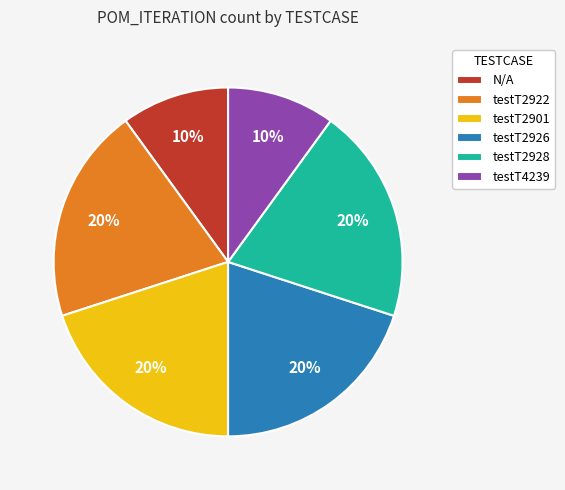

To the nearest percent, what is the difference between the largest and smallest slice percentages?

10%